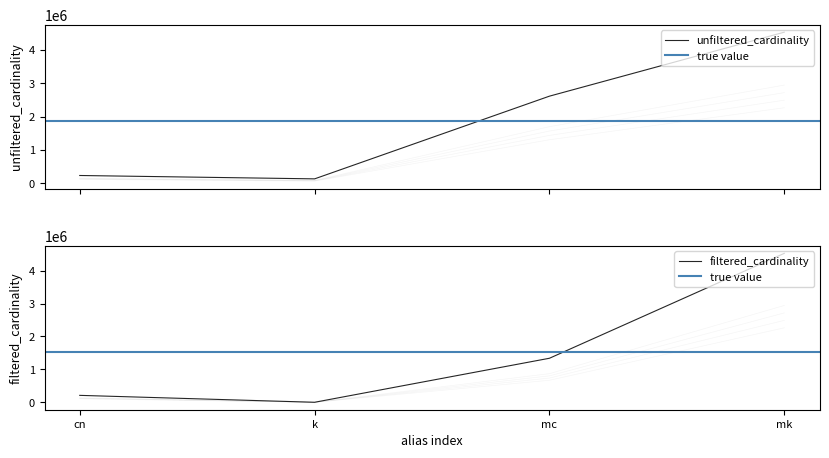

True or false: unfiltered_cardinality has more than 2 points higher than both neighbors.

False